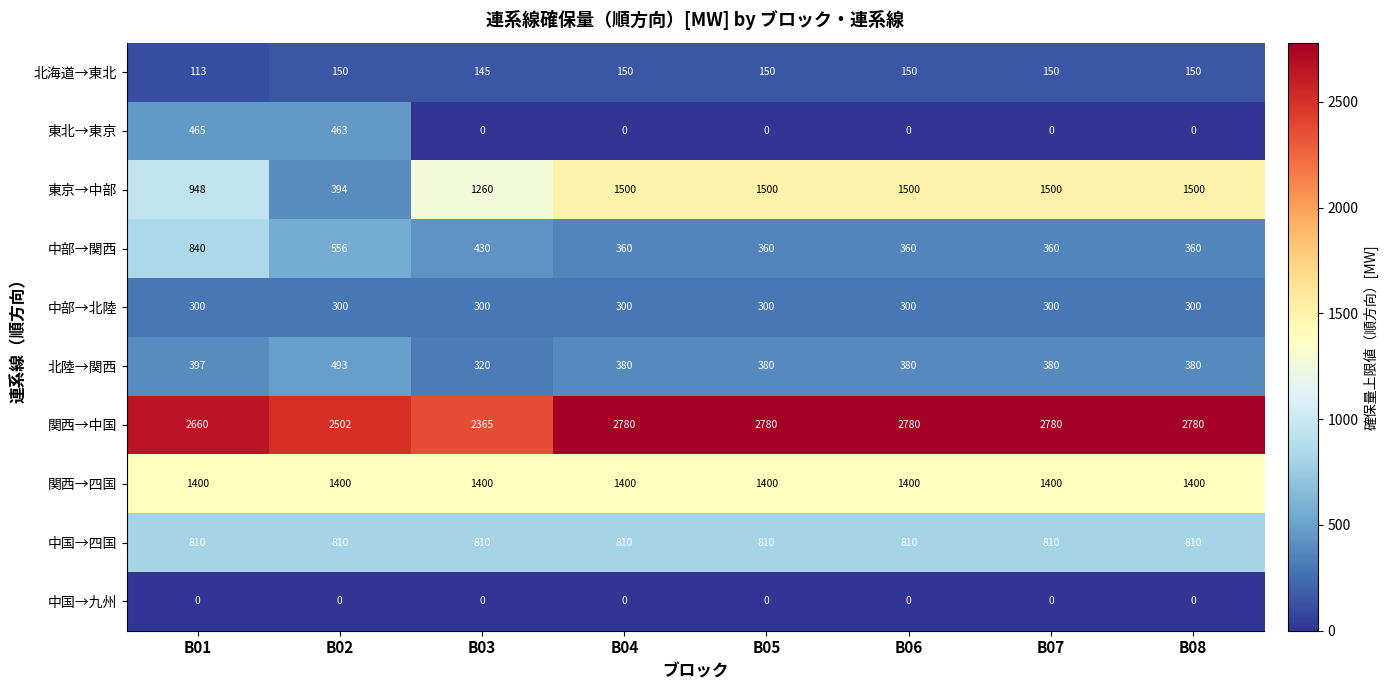

What is the greatest value displayed?

2780